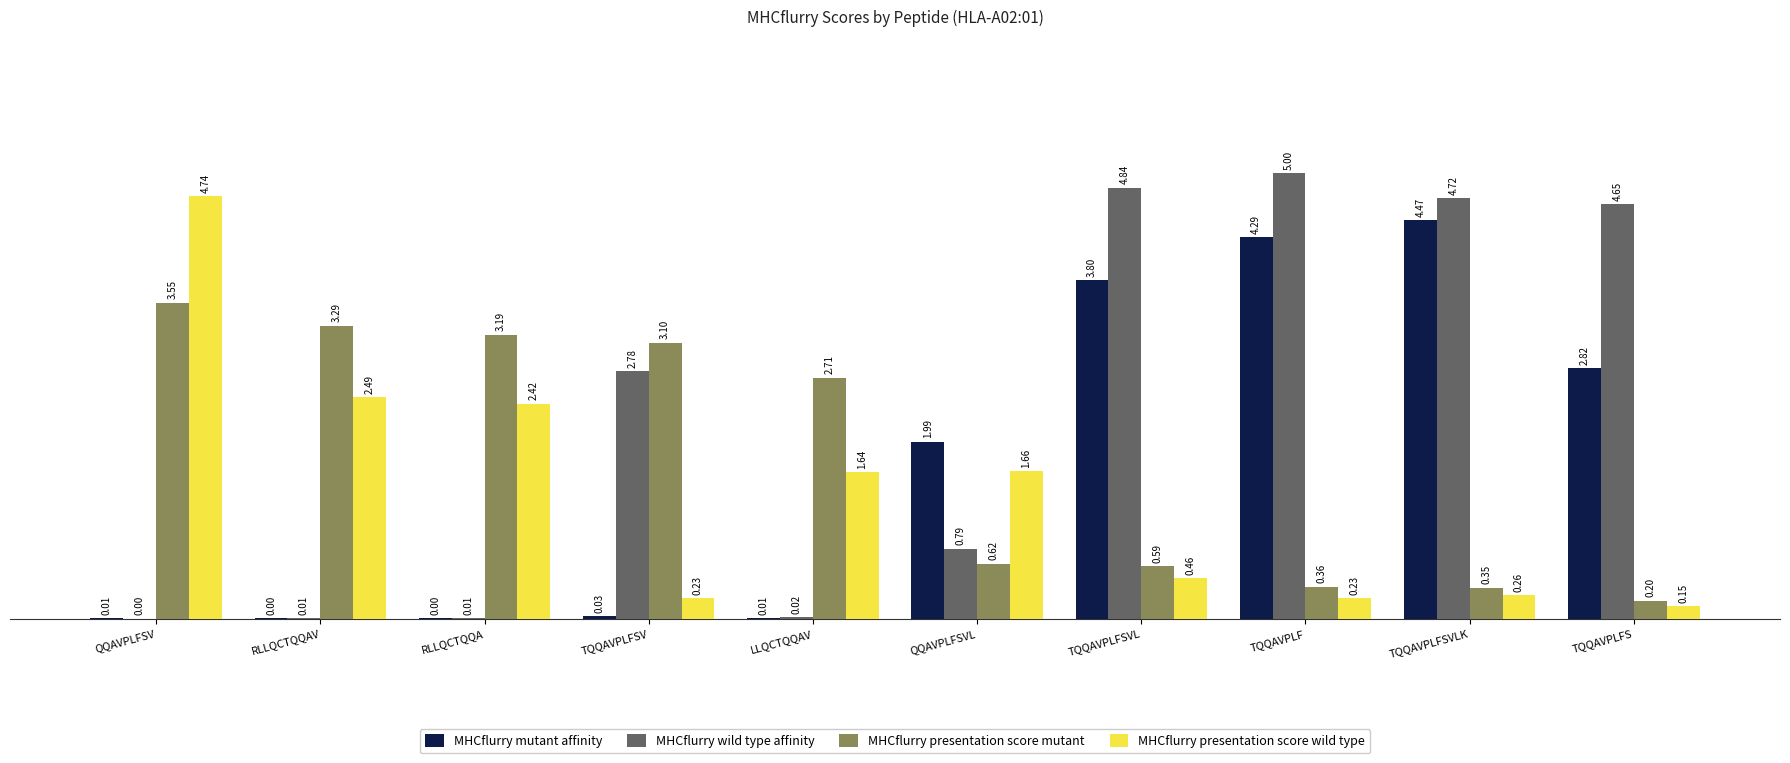

Where is MHCflurry wild type affinity nearest to the value 2?

TQQAVPLFSV